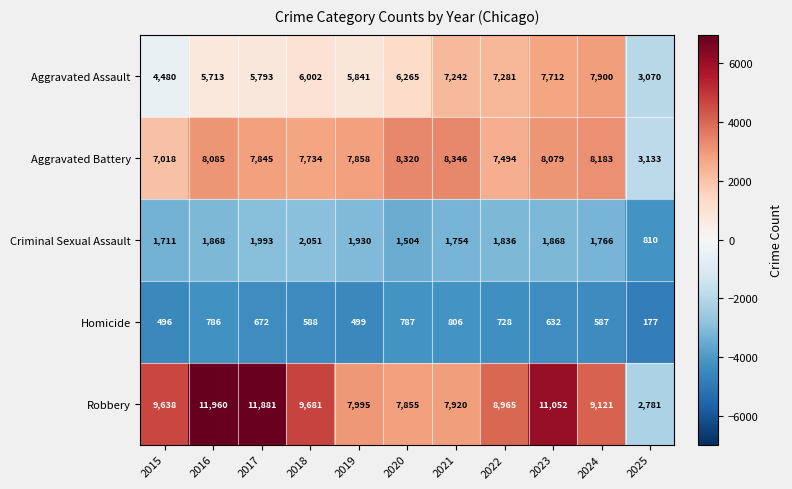

At 2019, list the series in order from smallest to largest.

Homicide, Criminal Sexual Assault, Aggravated Assault, Aggravated Battery, Robbery